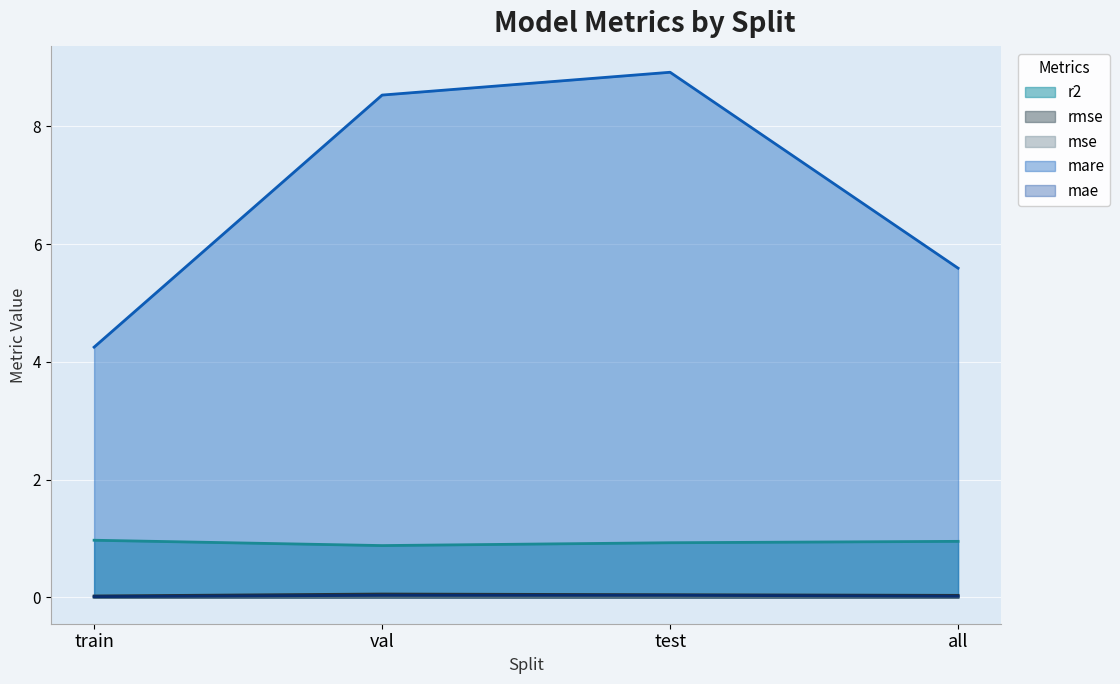

Reading right to left, extract all data points from this chart.

r2: all=1.0	test=0.9	val=0.9	train=1.0
rmse: all=0.0	test=0.0	val=0.1	train=0.0
mse: all=0.0	test=0.0	val=0.0	train=0.0
mare: all=5.6	test=8.9	val=8.5	train=4.3
mae: all=0.0	test=0.0	val=0.0	train=0.0